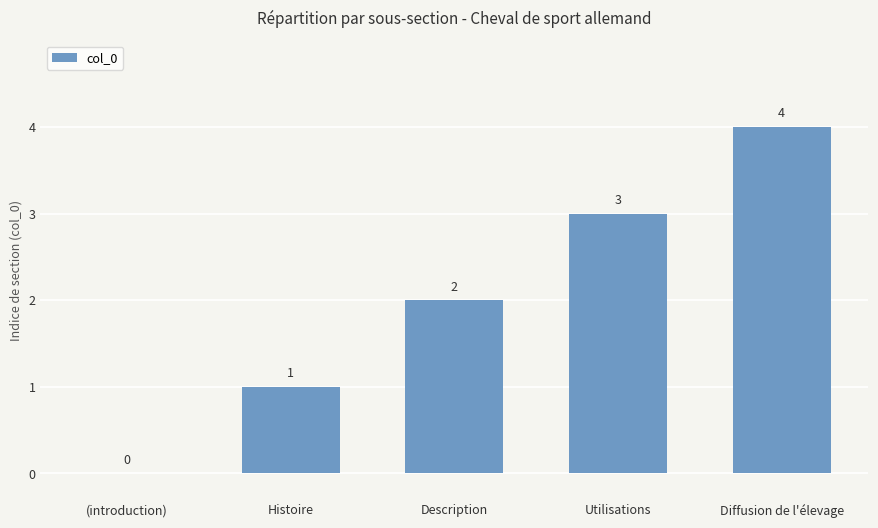

Reading left to right, what are all the values shown in this chart?

(introduction)=0	Histoire=1	Description=2	Utilisations=3	Diffusion de l'élevage=4